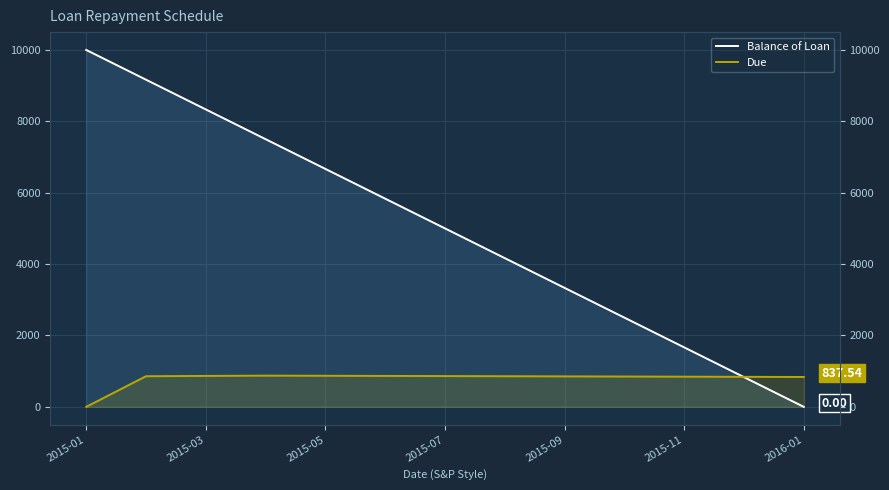

Where does the Balance of Loan series first go above 5000?

2015-01